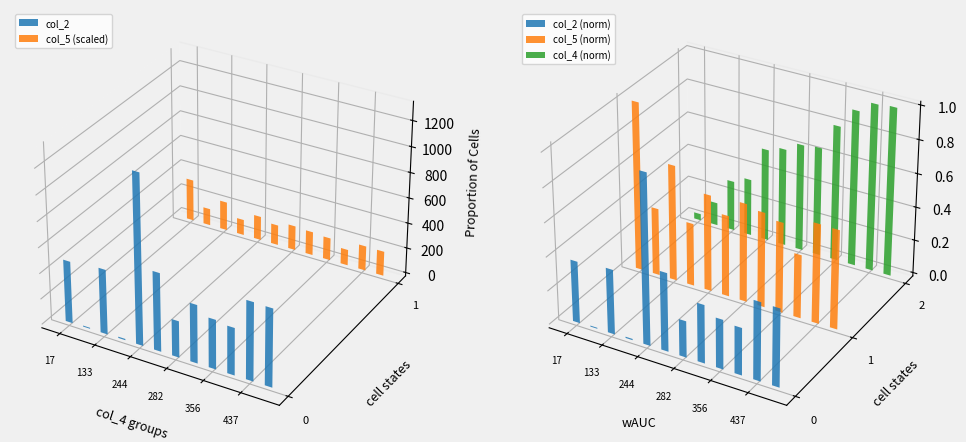

Which series has the largest total across all categories?

col_2